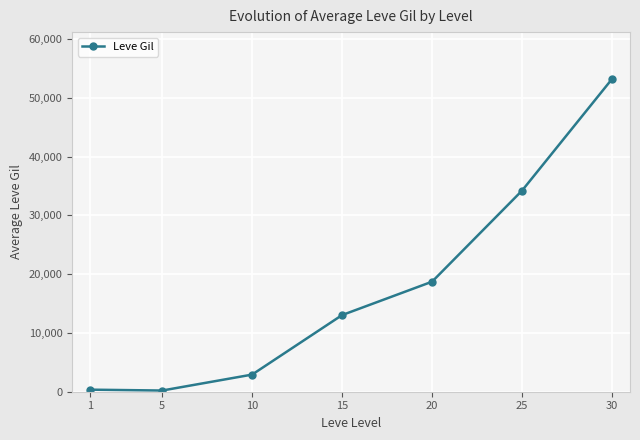

The value at 15 is 13040.0. True or false?

True